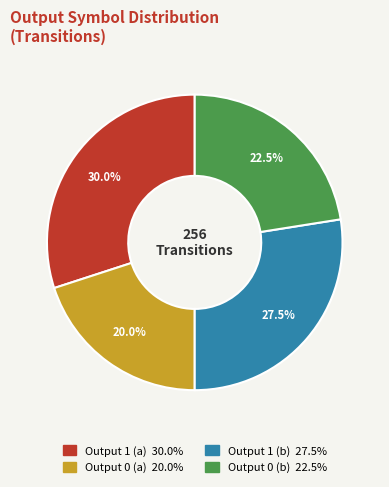

Rank the categories by value from lowest to highest.

Output 0 (a), Output 0 (b), Output 1 (b), Output 1 (a)